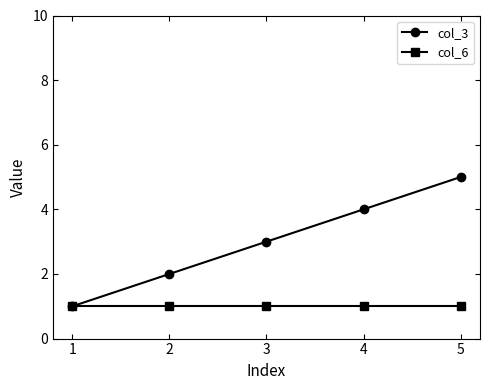

List the series in order of their overall mean, lowest first.

col_6, col_3